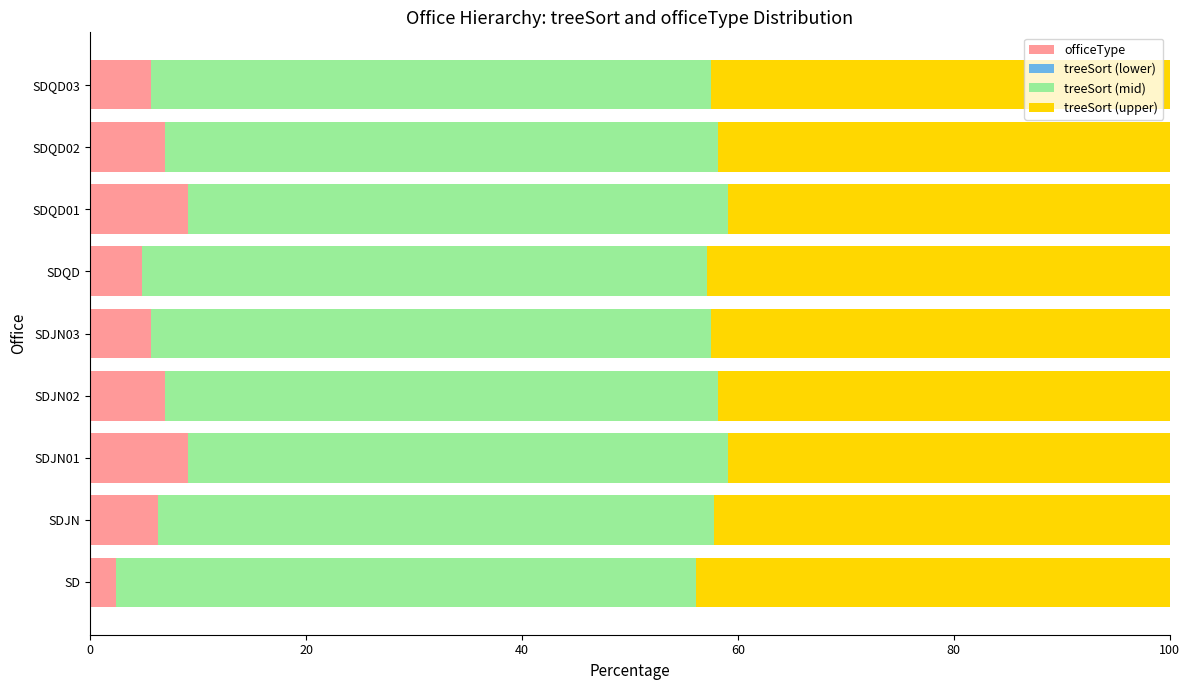

Count the number of data series in this chart.

4